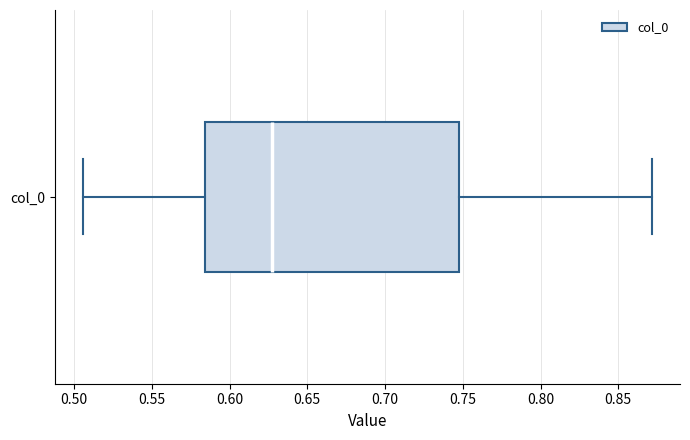

Transcribe this box plot: give where the median line is, the range the box spans, and where the two whiskers end, as read against the x-axis. The values are not printed on the chart, so give them approximately, as read against the axis.

median 0.625, box 0.585 to 0.750, whiskers 0.505 to 0.870